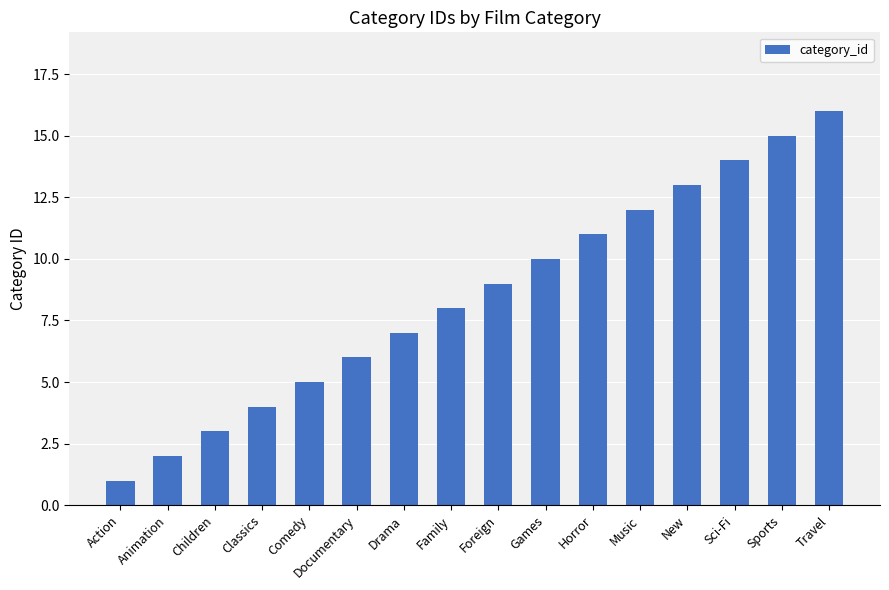

Does the chart contain any negative values?

No